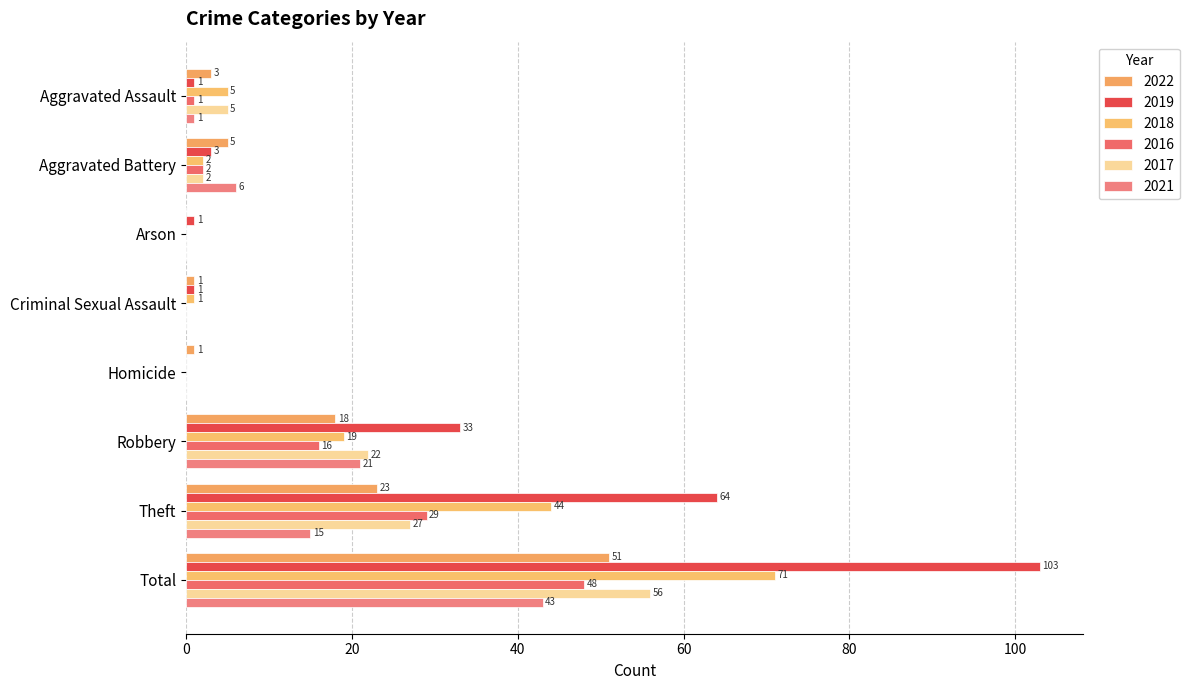

What is the spread (max minus min) of values at Theft?

49